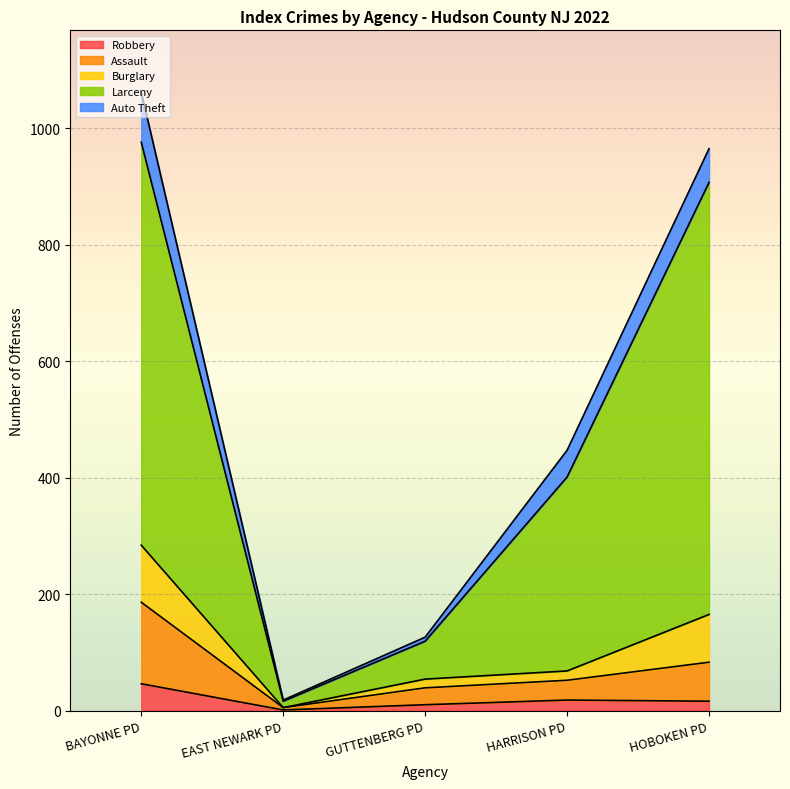

How many categories are shown in the chart?

5